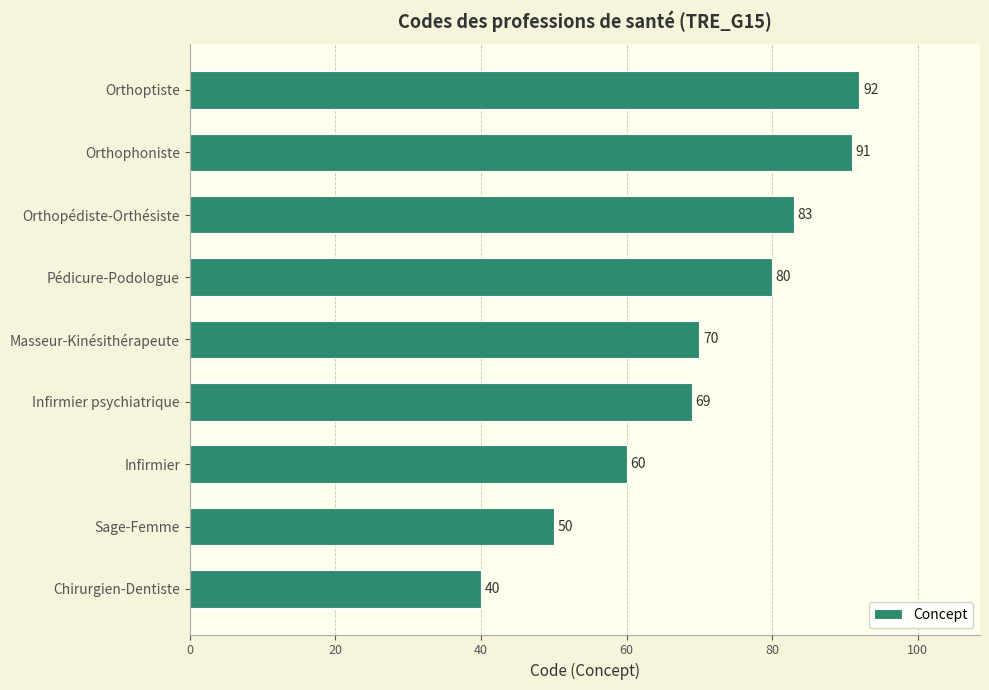

True or false: the data shows 99 at Infirmier.

False